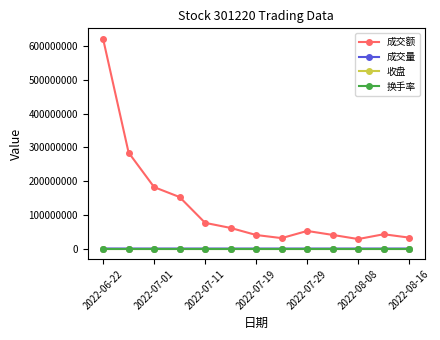

Which series has the largest range (max minus min)?

成交额